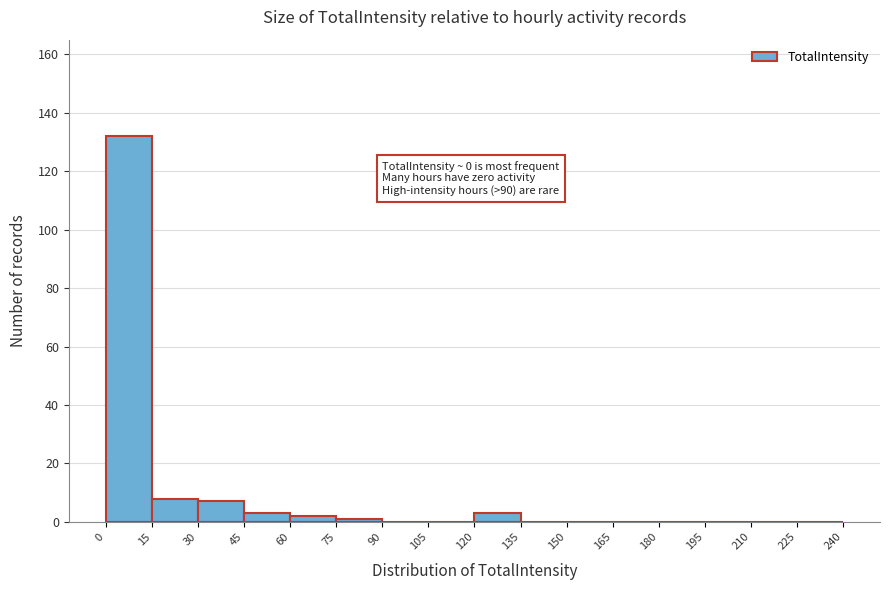

Over which range of the x-axis is the bar tallest?

0 to 15